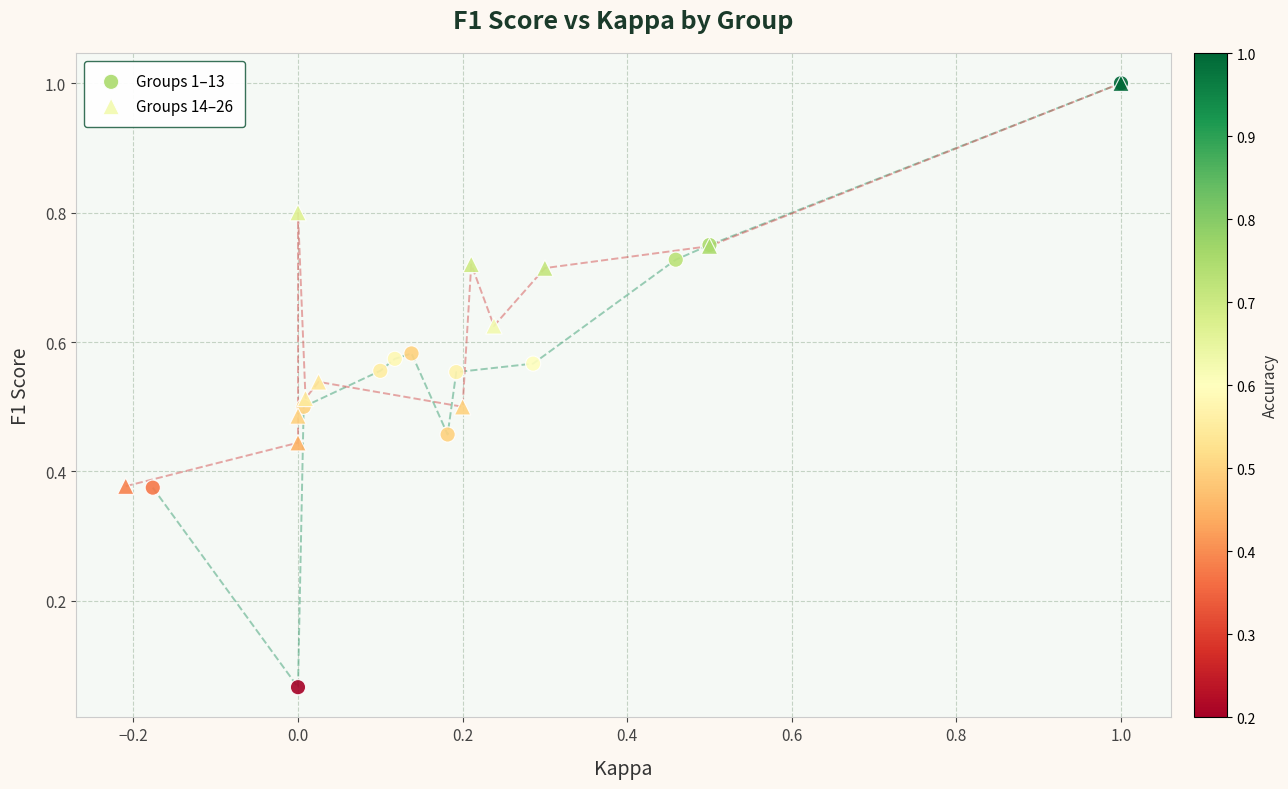

What are all the series names shown in the legend?

Groups 1–13, Groups 14–26